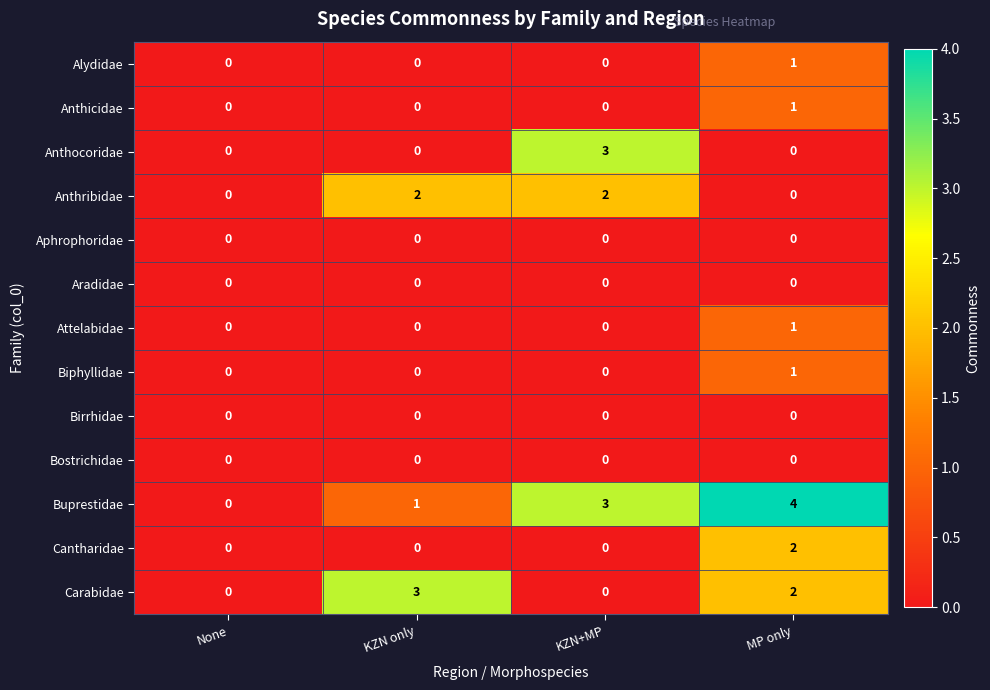

The Birrhidae series shows 0 at KZN only. True or false?

True